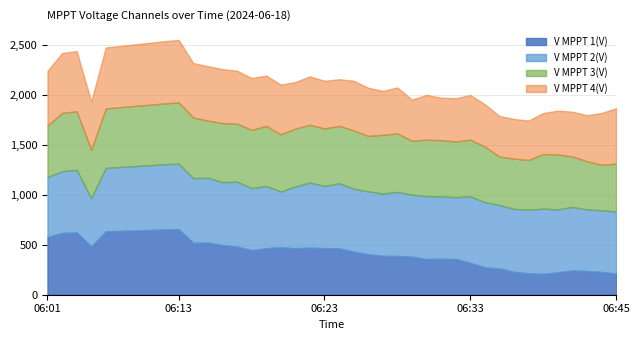

Which series has the largest total across all categories?

V MPPT 2(V)